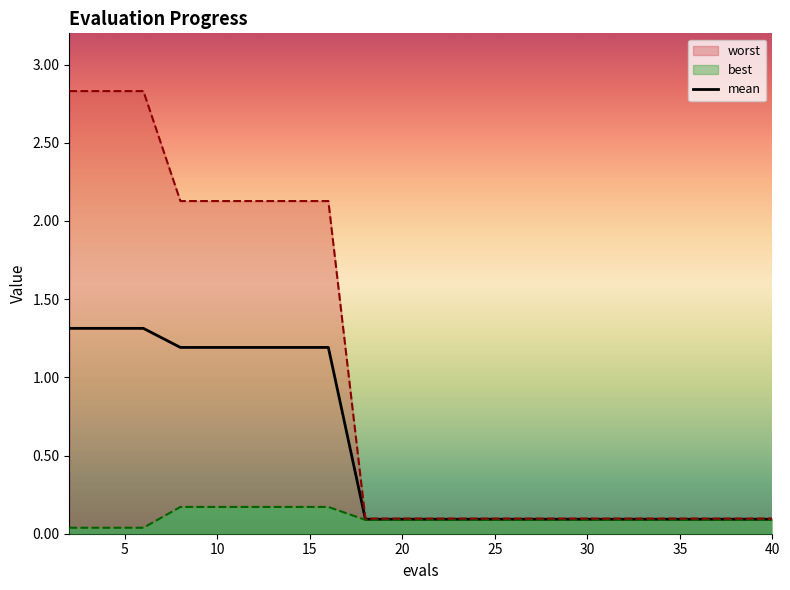

At 34, list the series in order from smallest to largest.

best, mean, worst